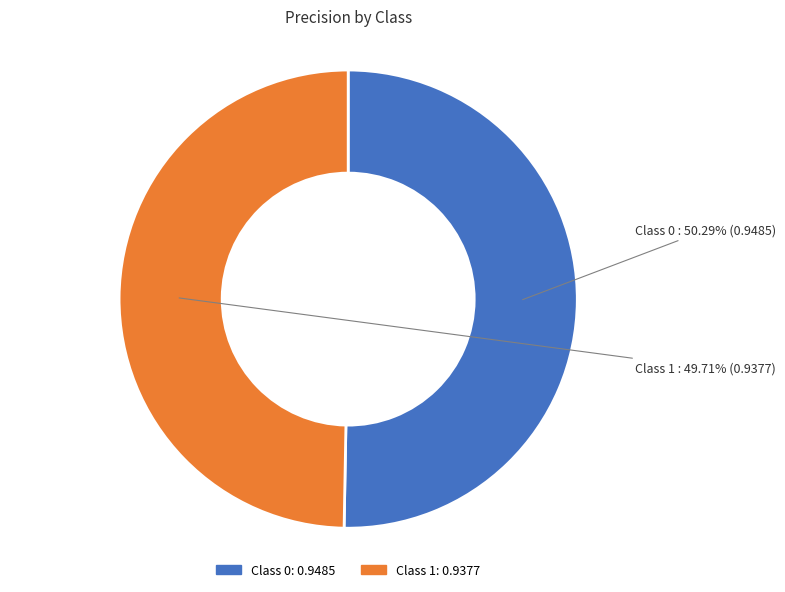

Is there any slice that represents more than half of the pie?

Yes